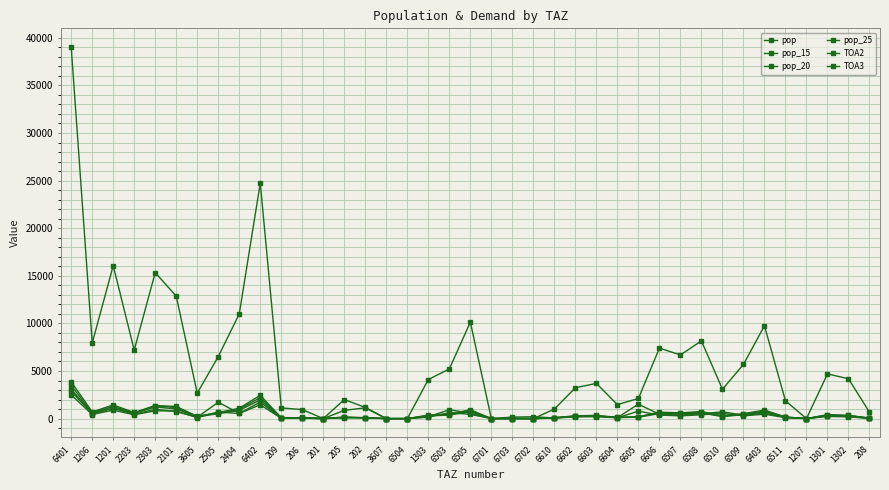

Rank the series by their maximum value, from lowest to highest.

TOA2, TOA3, pop_25, pop_20, pop_15, pop